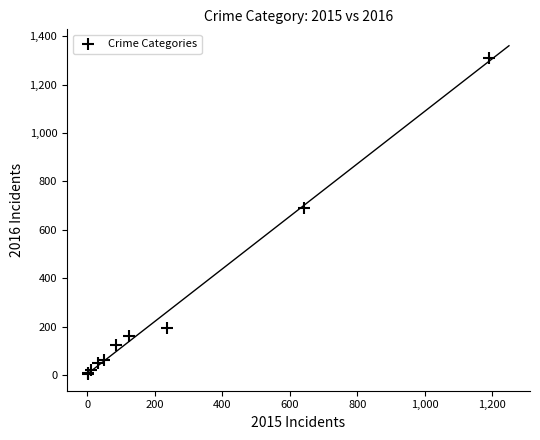

What Y value in the scatter plot is closest to 656?

689